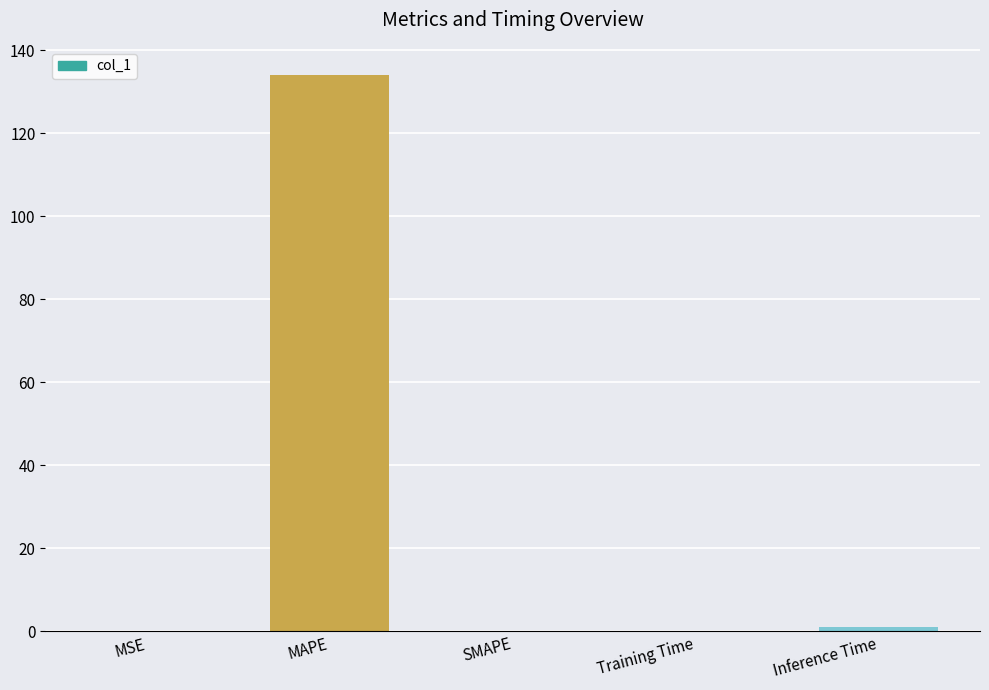

Is it true that the value at Inference Time is 1.0?

True